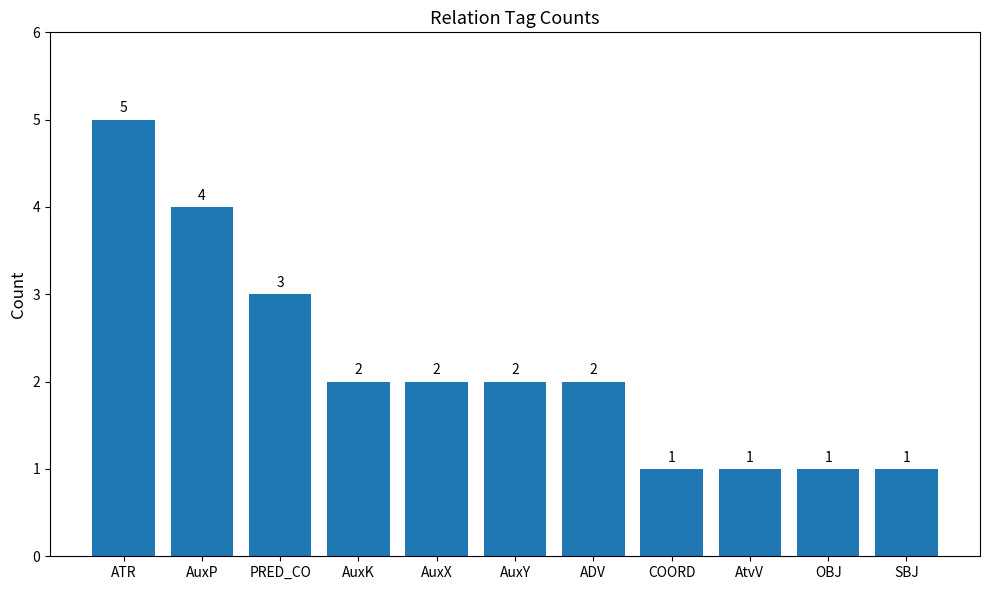

Which category has the highest value across all series?

ATR